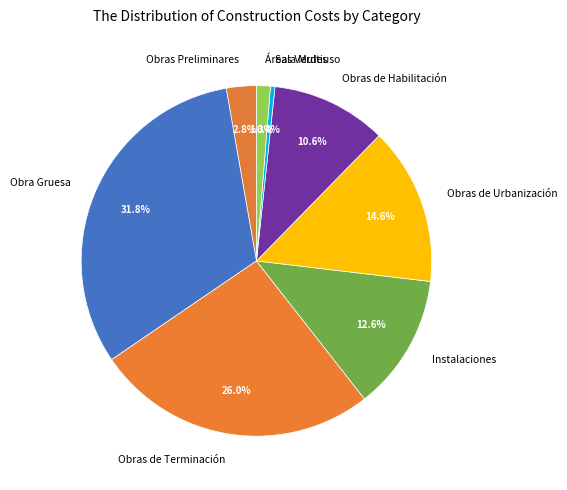

Combined, what portion of the pie is Obras de Terminación and Obras de Urbanización?

40.6%